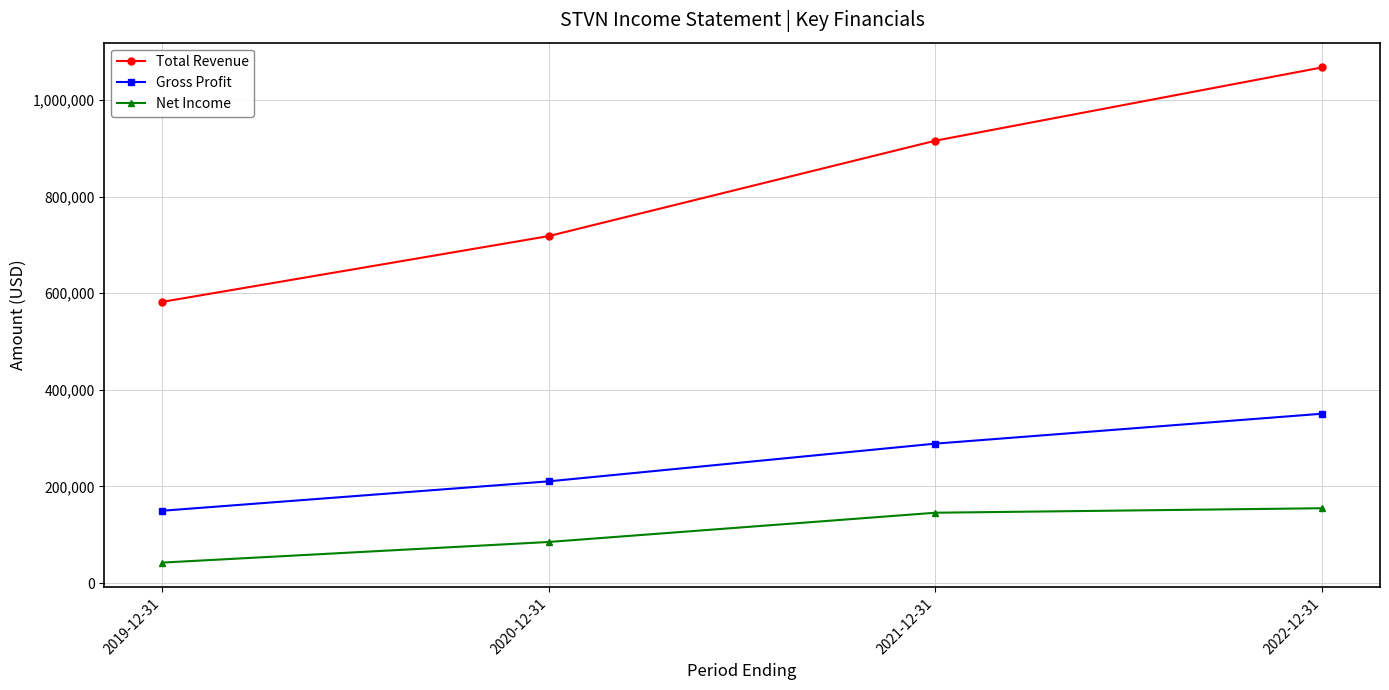

What is the difference between the Gross Profit values at 2019-12-31 and 2022-12-31?

200800